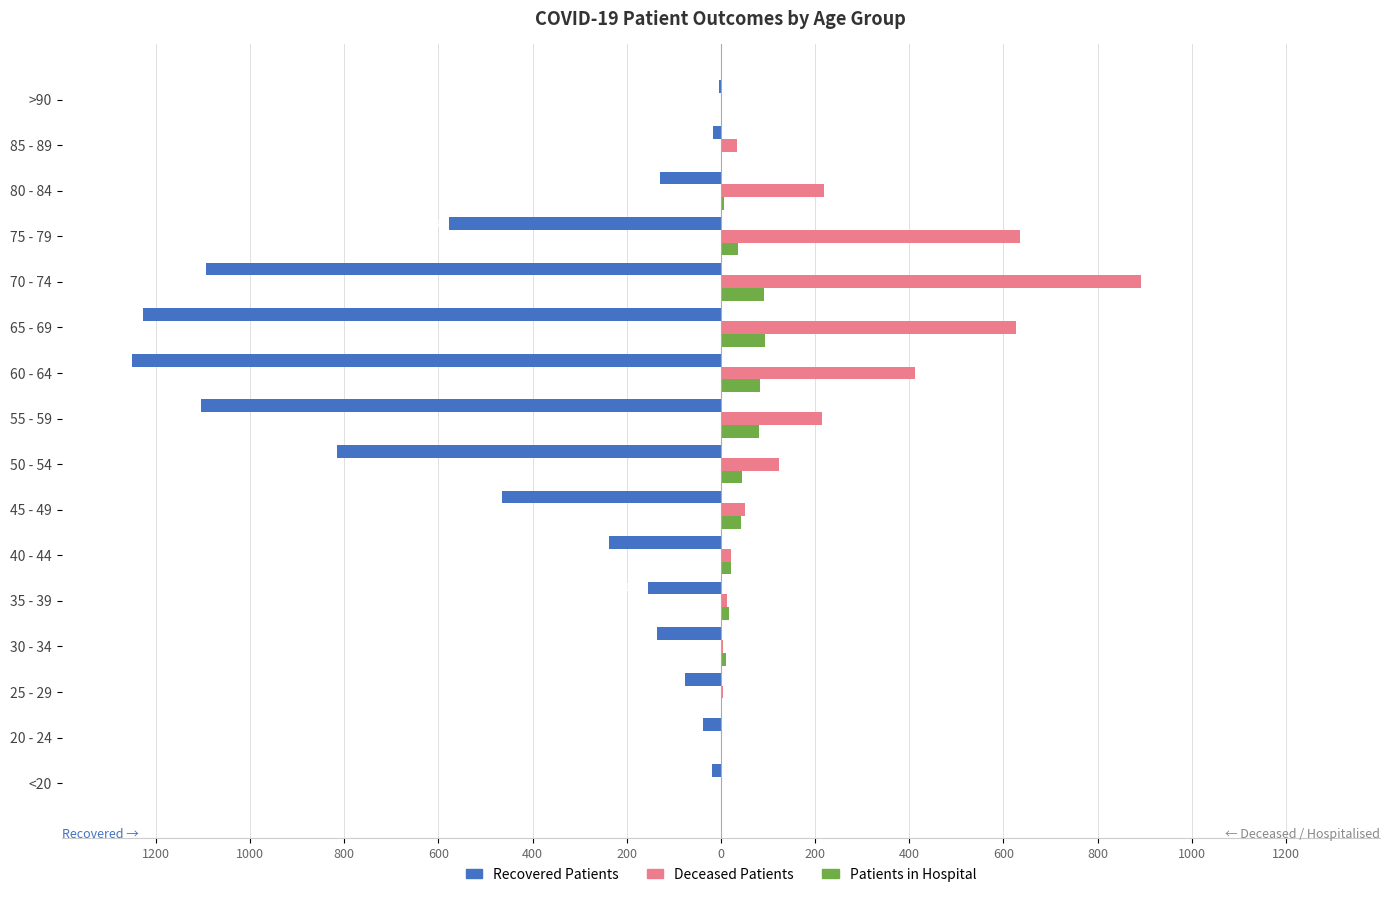

Is it true that recovered_patients equals -95 at 35 - 39?

False